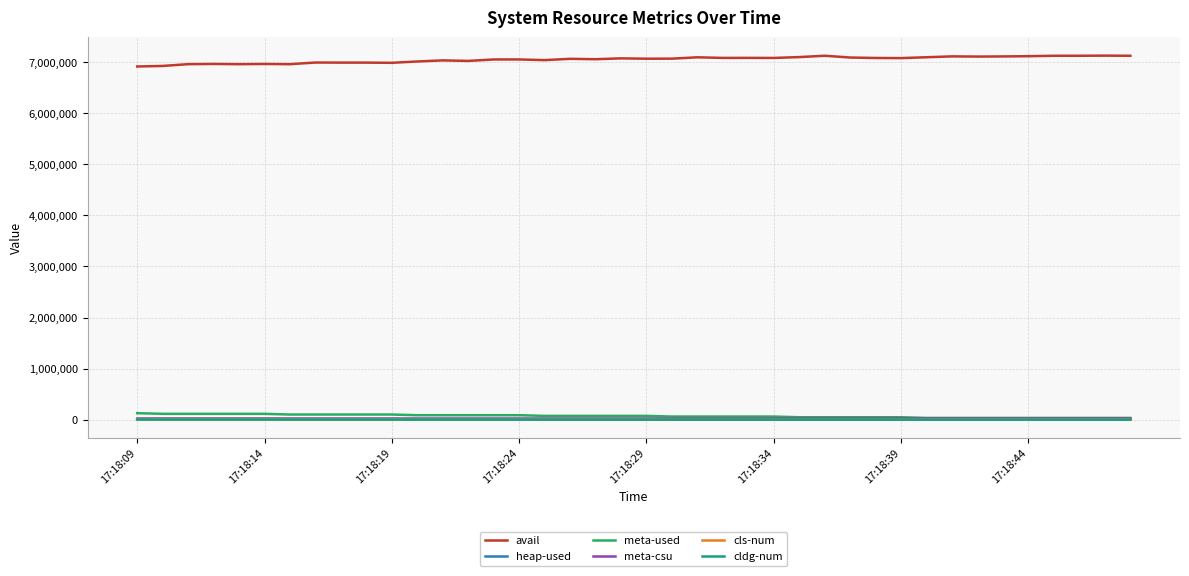

True or false: avail and heap-used cross at least once.

False